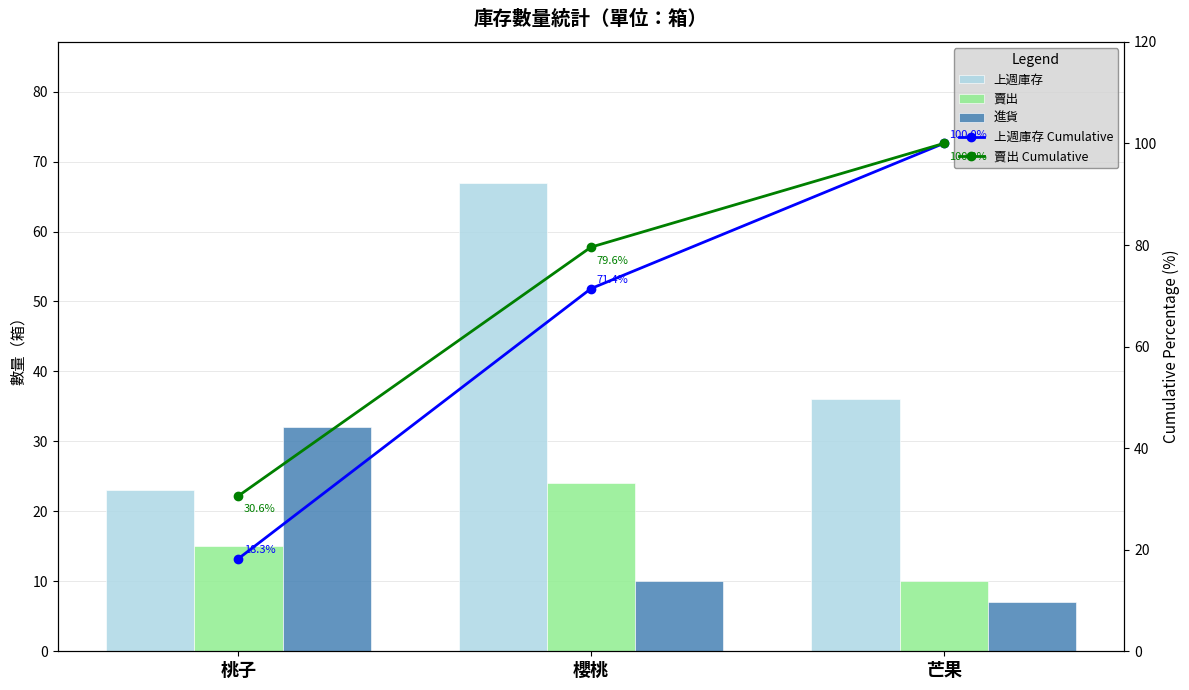

What is the label of the 1st bar from the left?

桃子